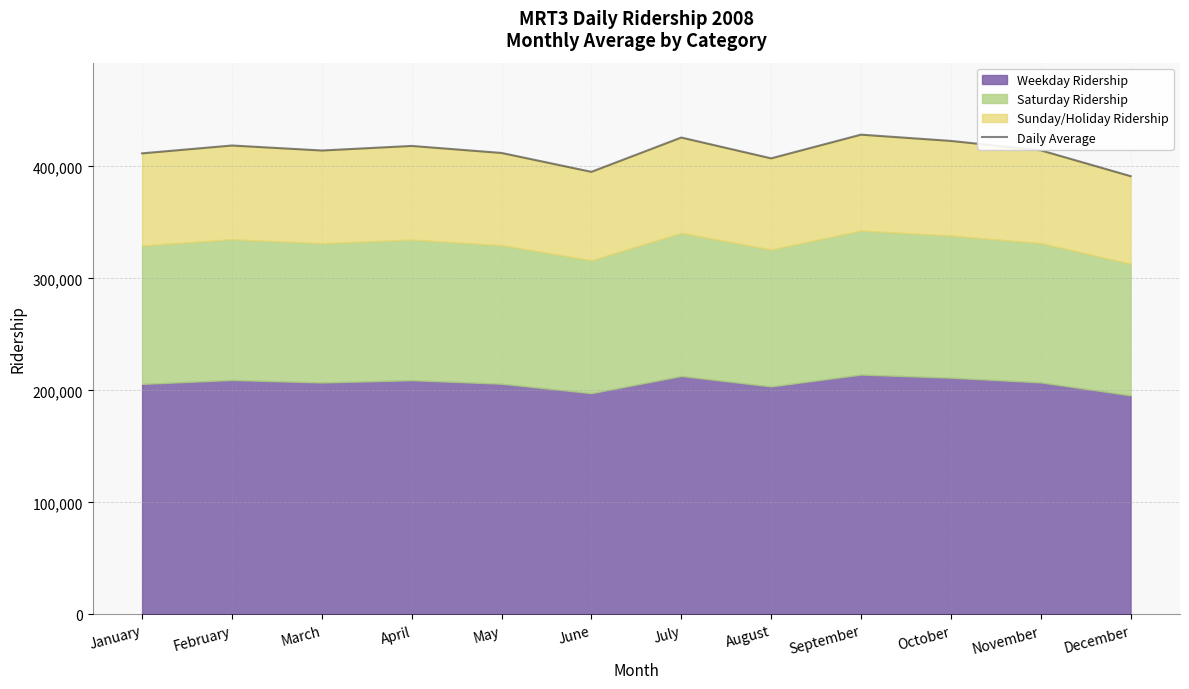

What is the maximum value shown in the chart?

428307.2